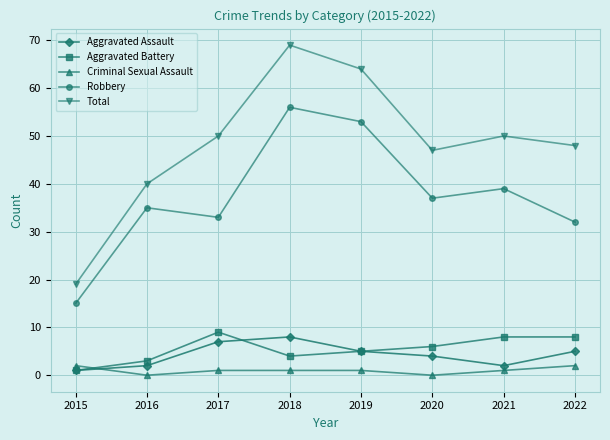

What is the total value across all series at 2020?

94